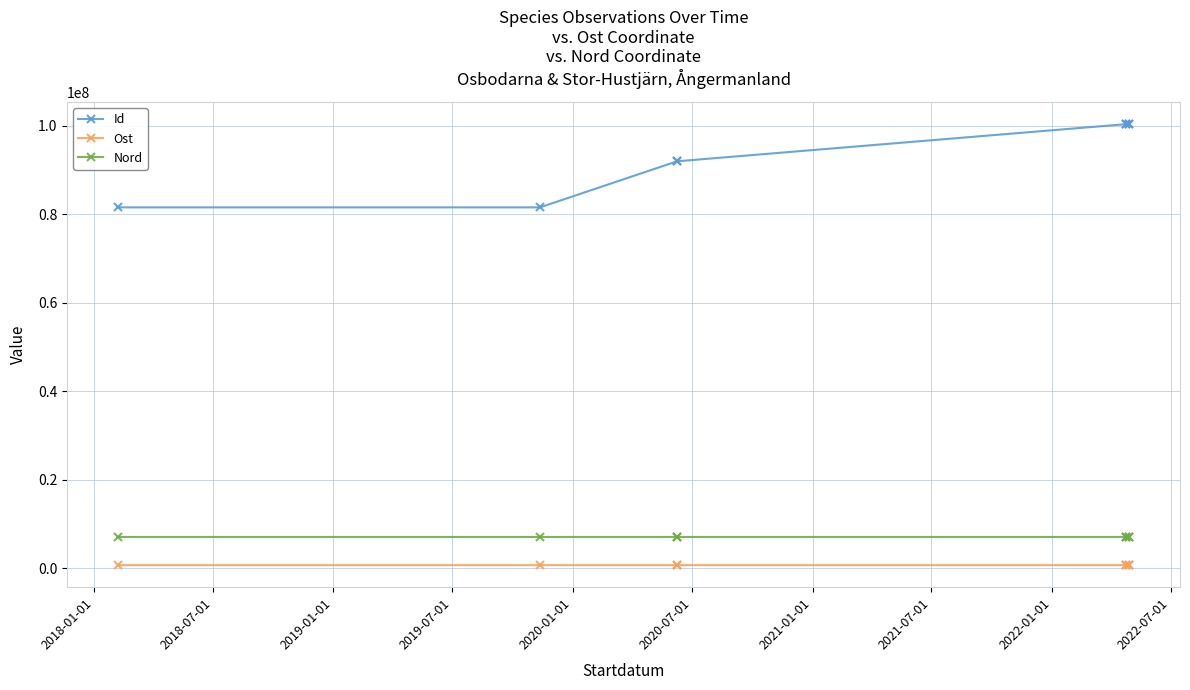

True or false: Ost has a value of 1154190.1 at 2021-07-01.

False